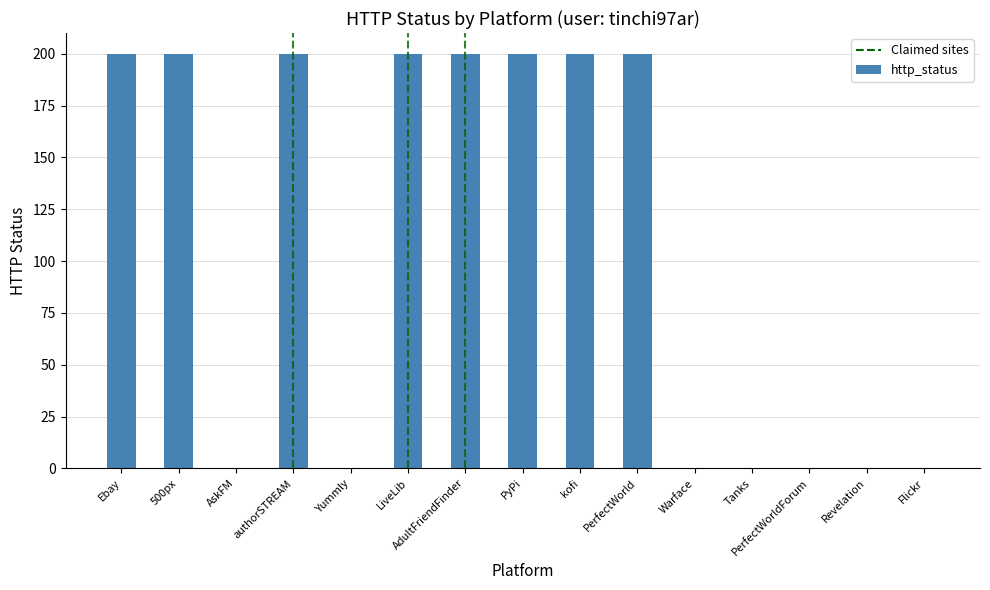

How many data points does each series have?

15